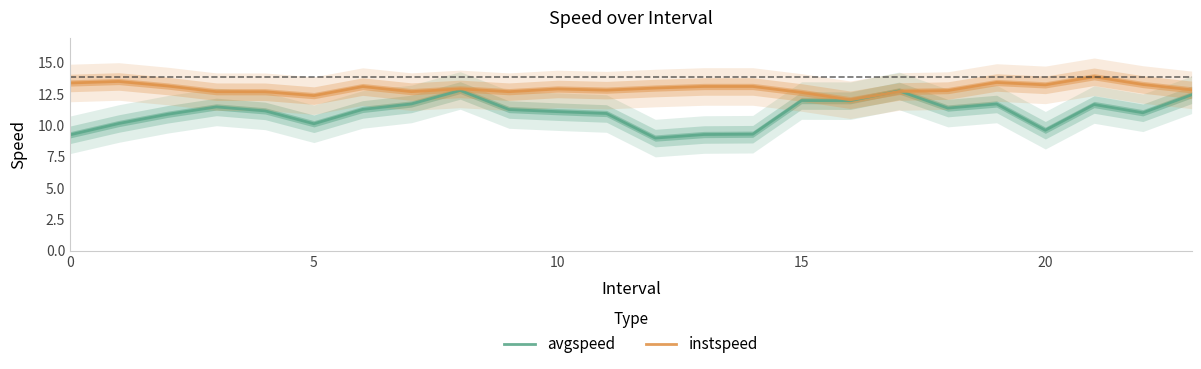

What is the label of the 13th point from the left?

12